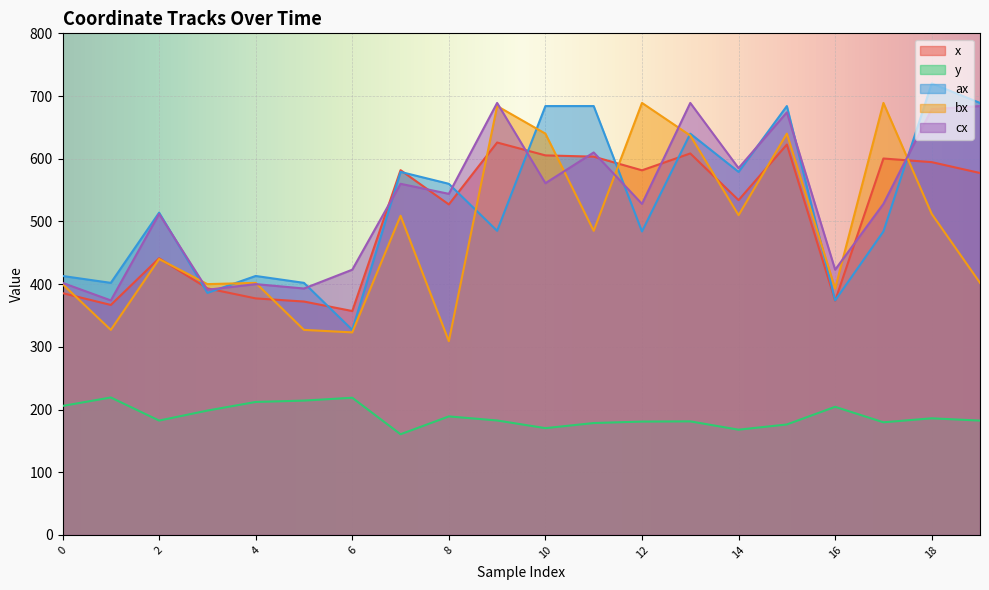

True or false: cx and ax intersect in this chart.

True